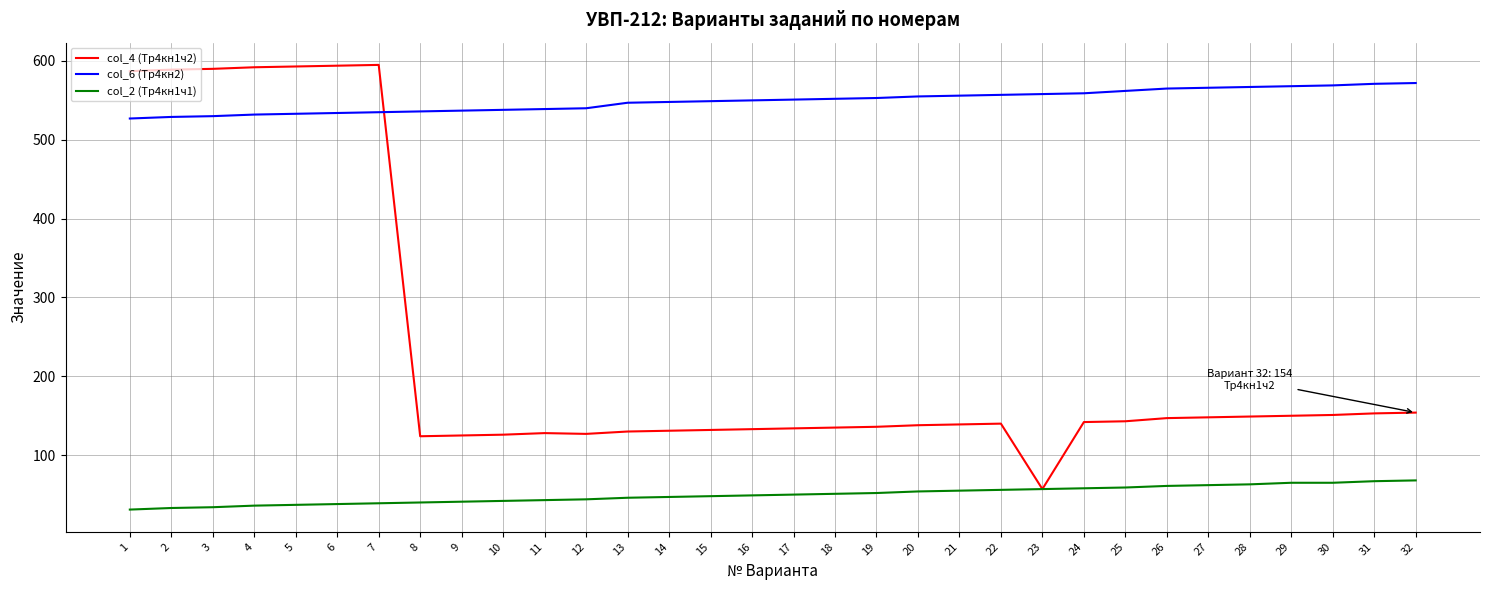

At which label is col_4 (Тр4кн1ч2) closest to 326?

32